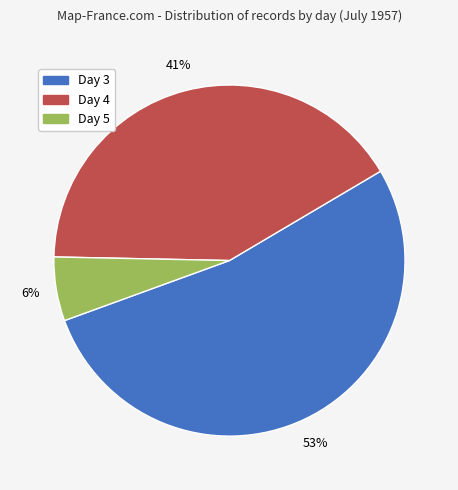

Does Day 3 represent more than half of the total?

Yes